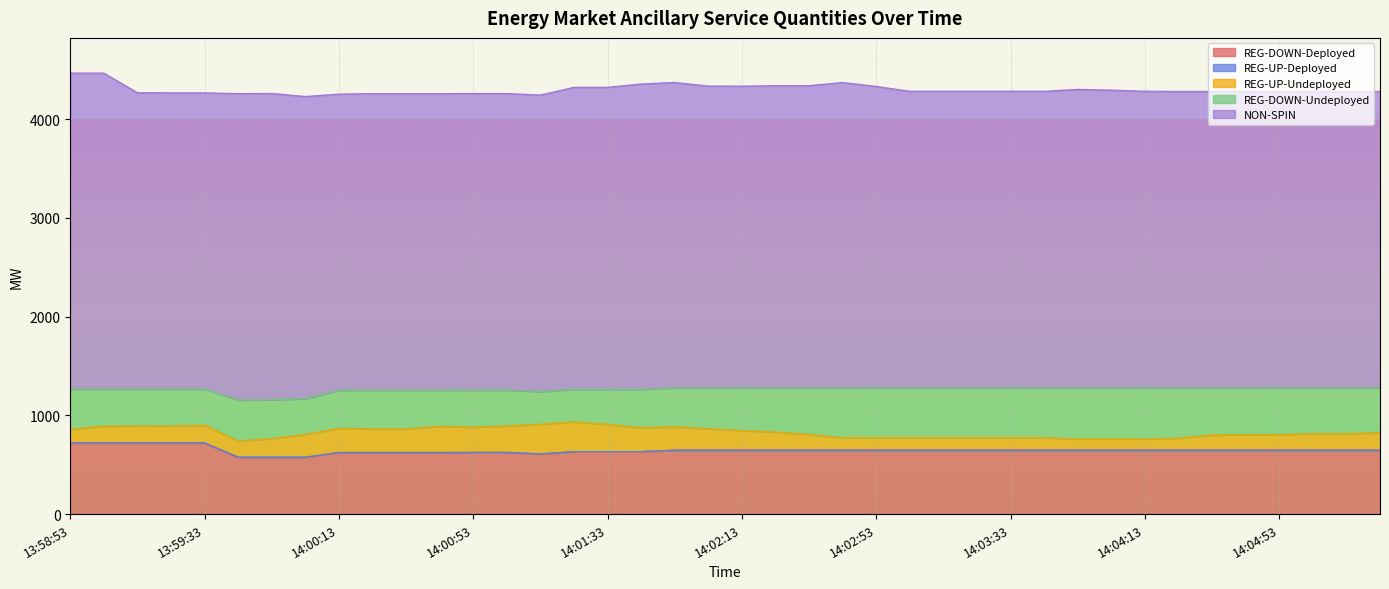

Which series has the largest range (max minus min)?

NON-SPIN